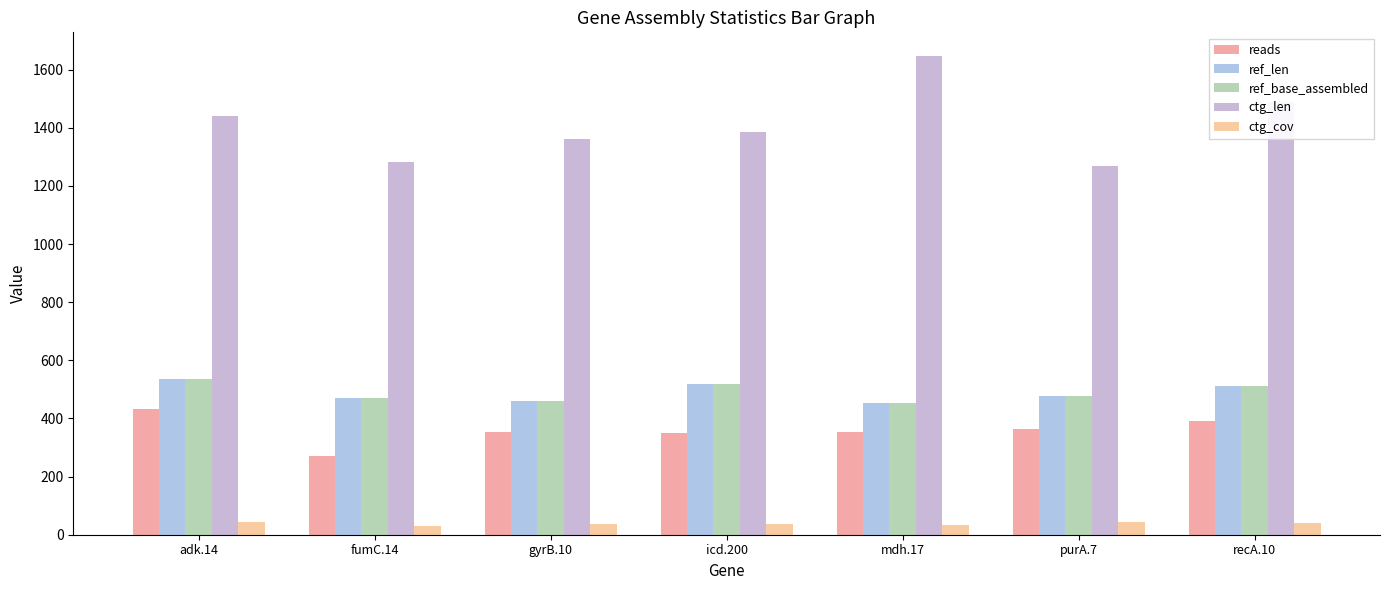

What is the difference between the second highest and second lowest values in the ctg_len series?

206.0